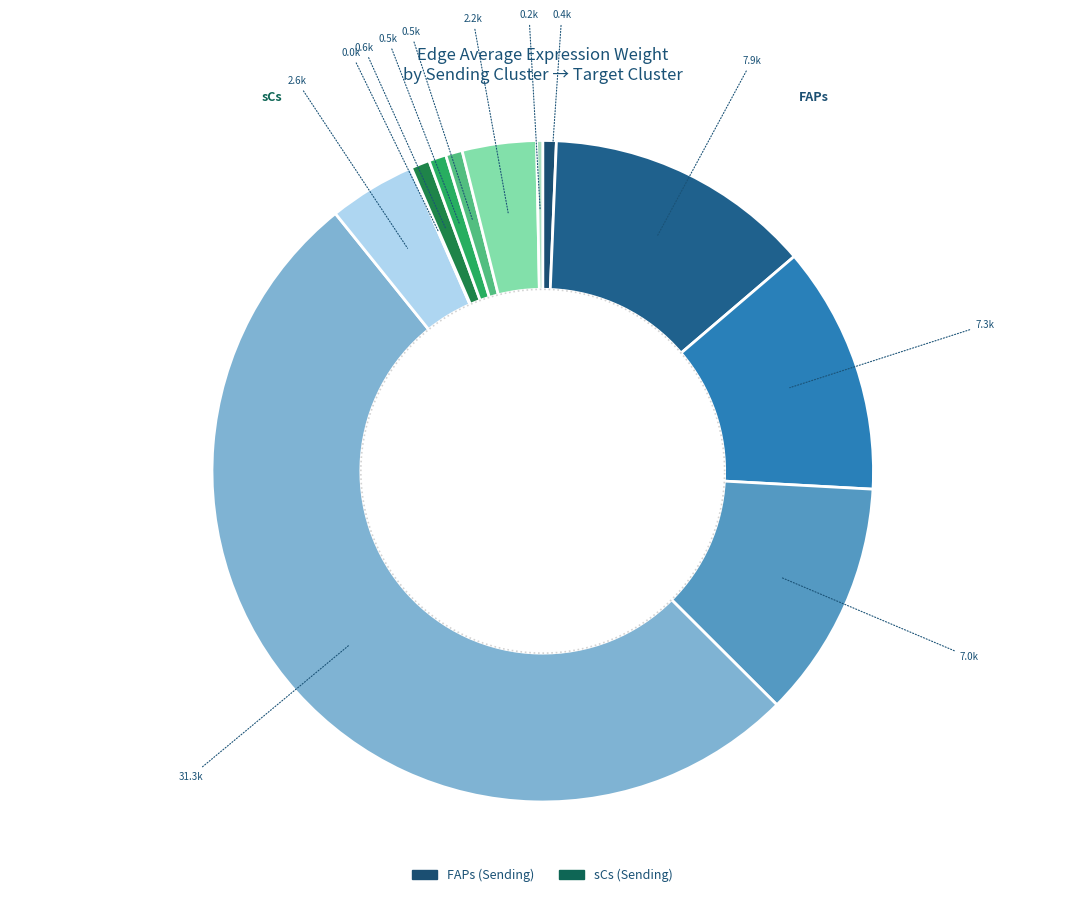

The 5 slice represents 1% of the pie. True or false?

False